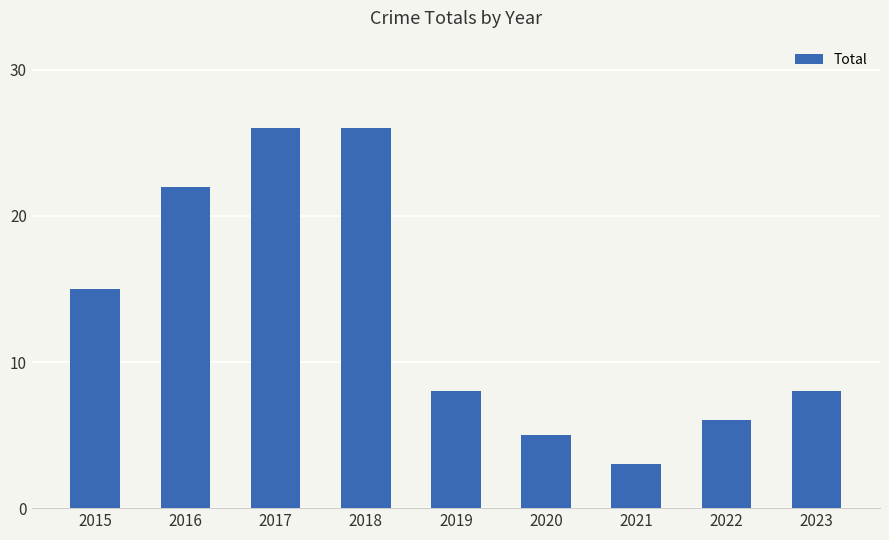

Are the bars horizontal?

No